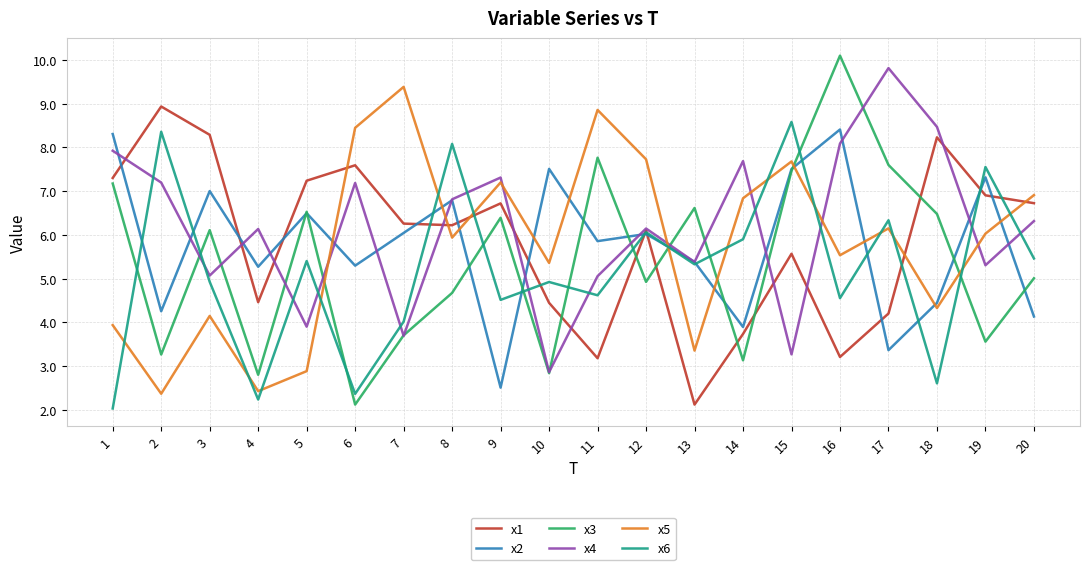

What are all the series names shown in the legend?

x1, x2, x3, x4, x5, x6